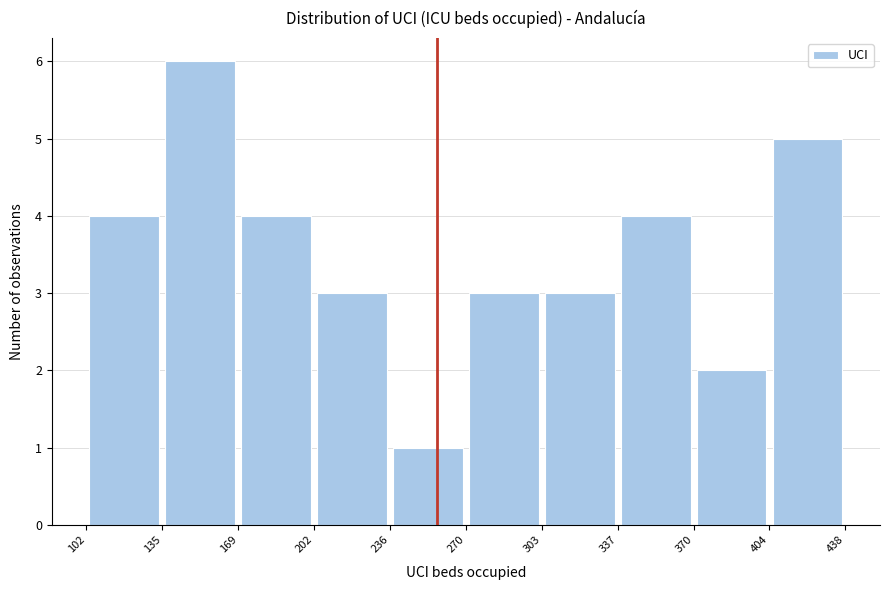

What is the height of the bar covering 303 to 337 on the x-axis? The values are not printed on the chart, so give them approximately, as read against the axis.

3